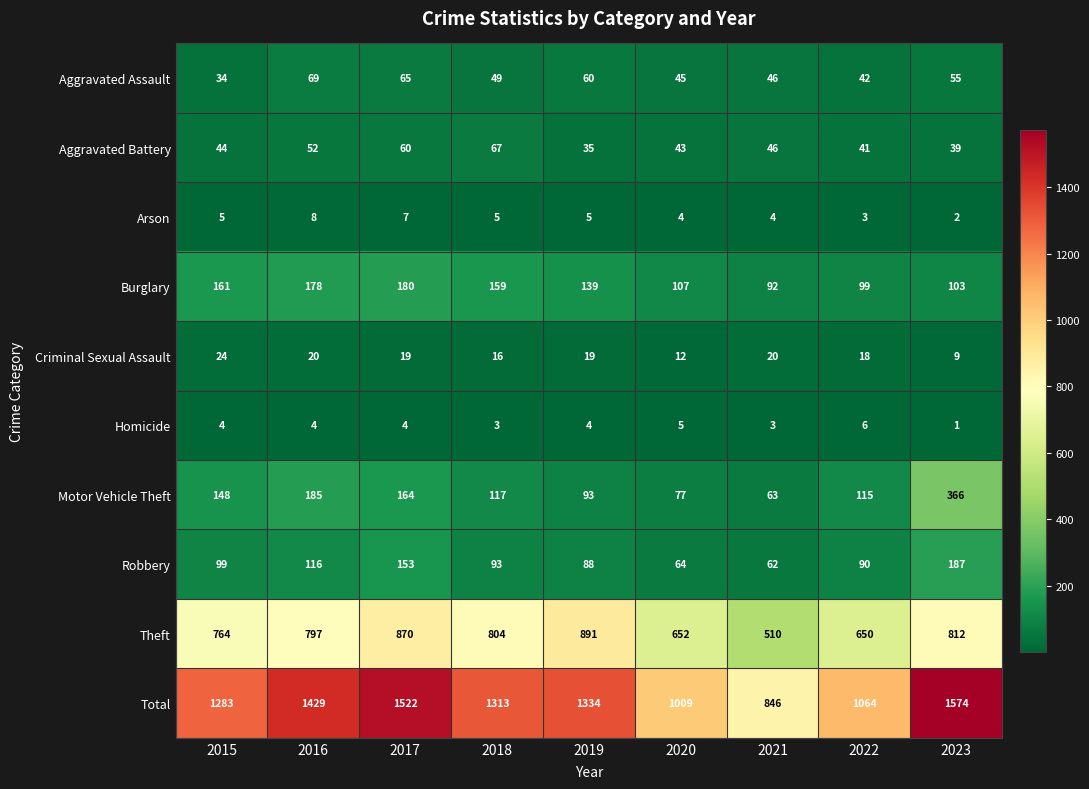

How many series are shown in this chart?

10